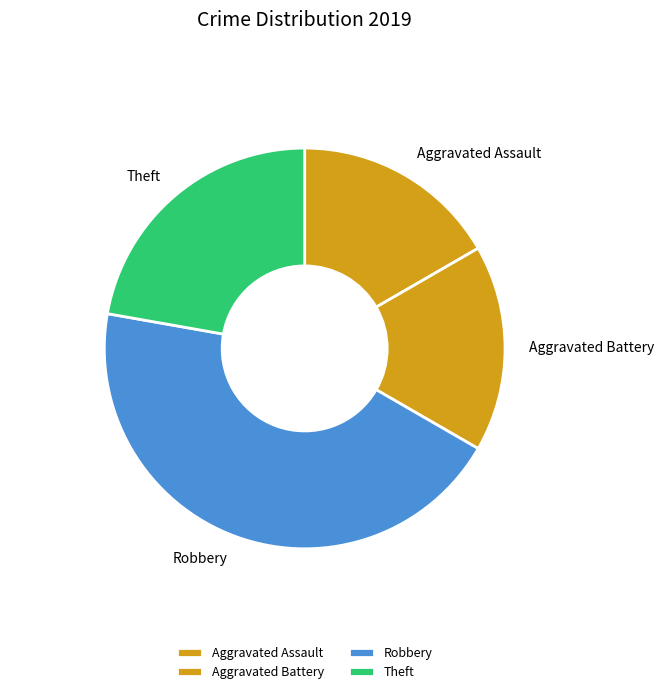

Do Robbery and Theft together represent more than half of the pie?

Yes